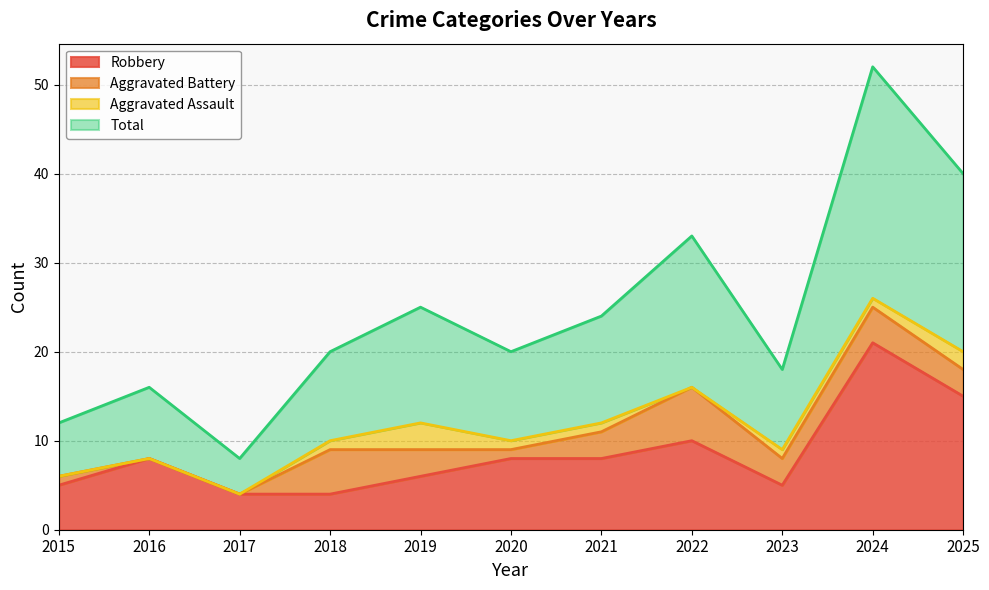

Is it true that Robbery equals 2 at 2015?

False